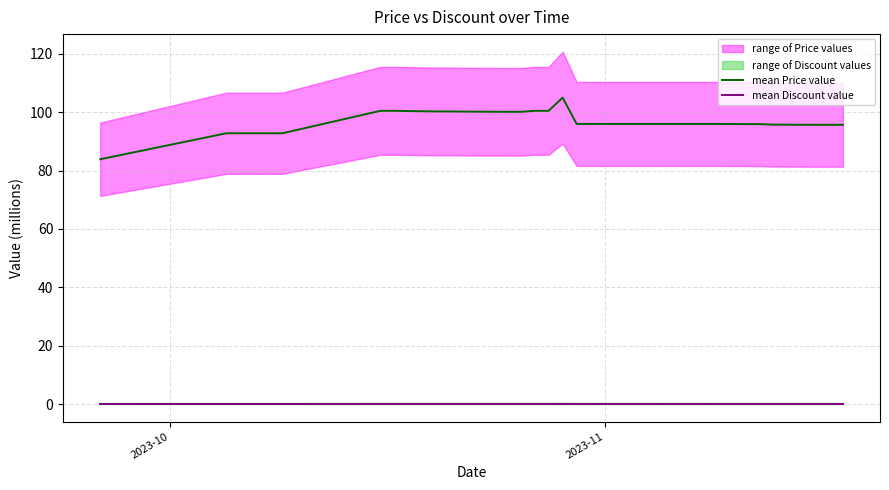

What is the lowest value of the mean Price value series?

83.9